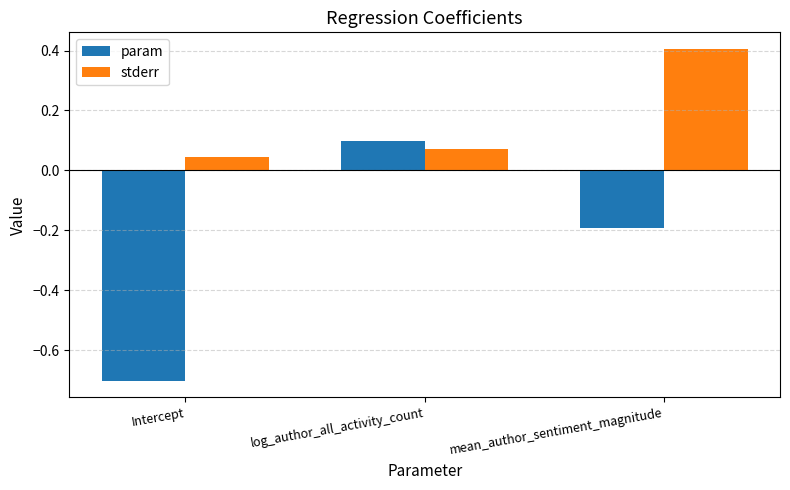

List the labels in order of param value, largest first.

log_author_all_activity_count, mean_author_sentiment_magnitude, Intercept